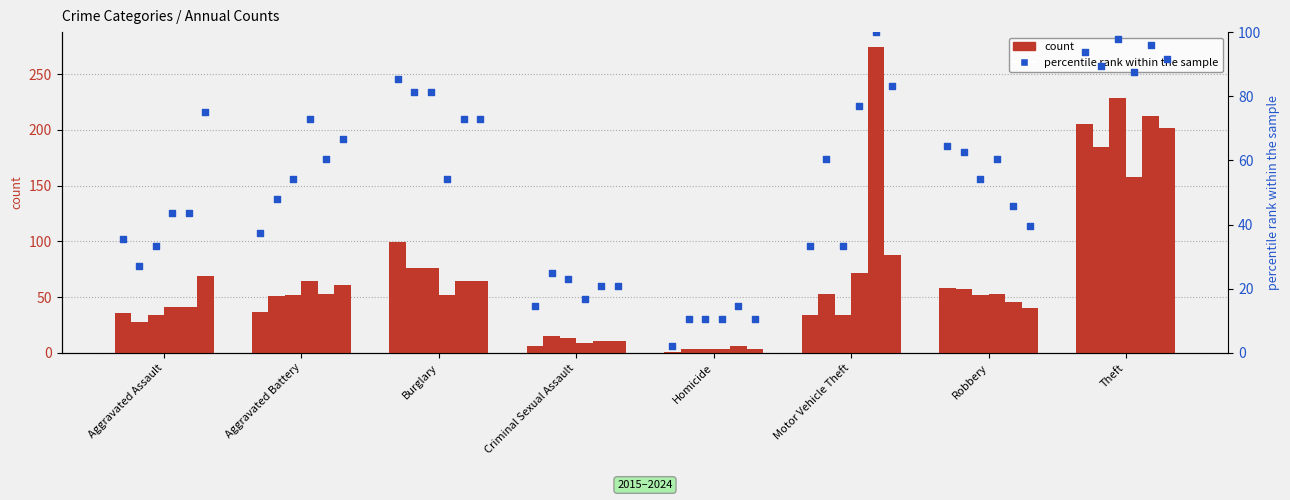

Approximately how many times larger is the value at Criminal Sexual Assault compared to Aggravated Assault?

0.4